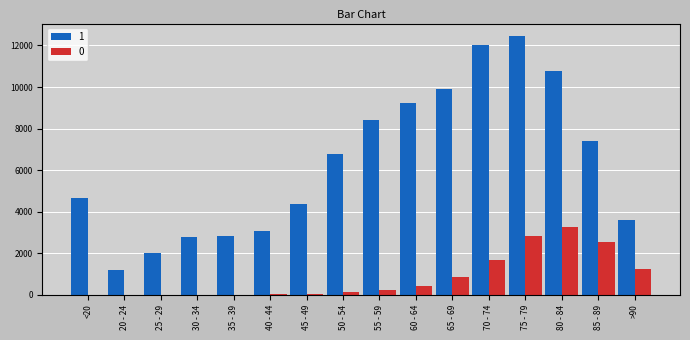

What is the sum of the 1 values at 25 - 29 and 30 - 34?

4803